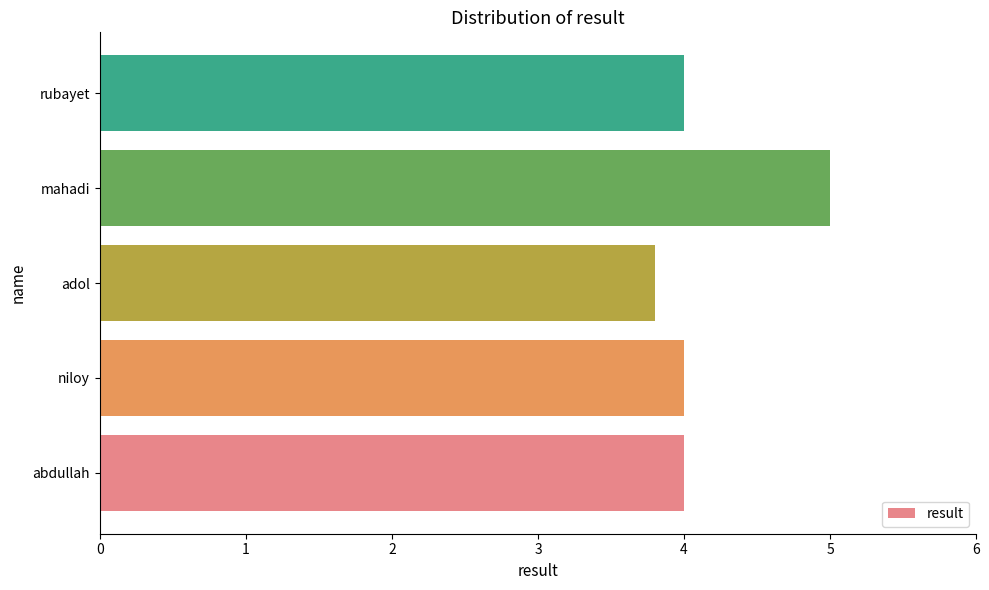

What is the minimum value shown in the chart?

3.8